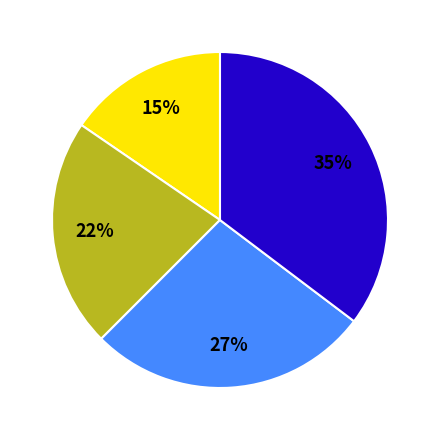

To the nearest percent, what is the difference between the largest and smallest slice percentages?

20%